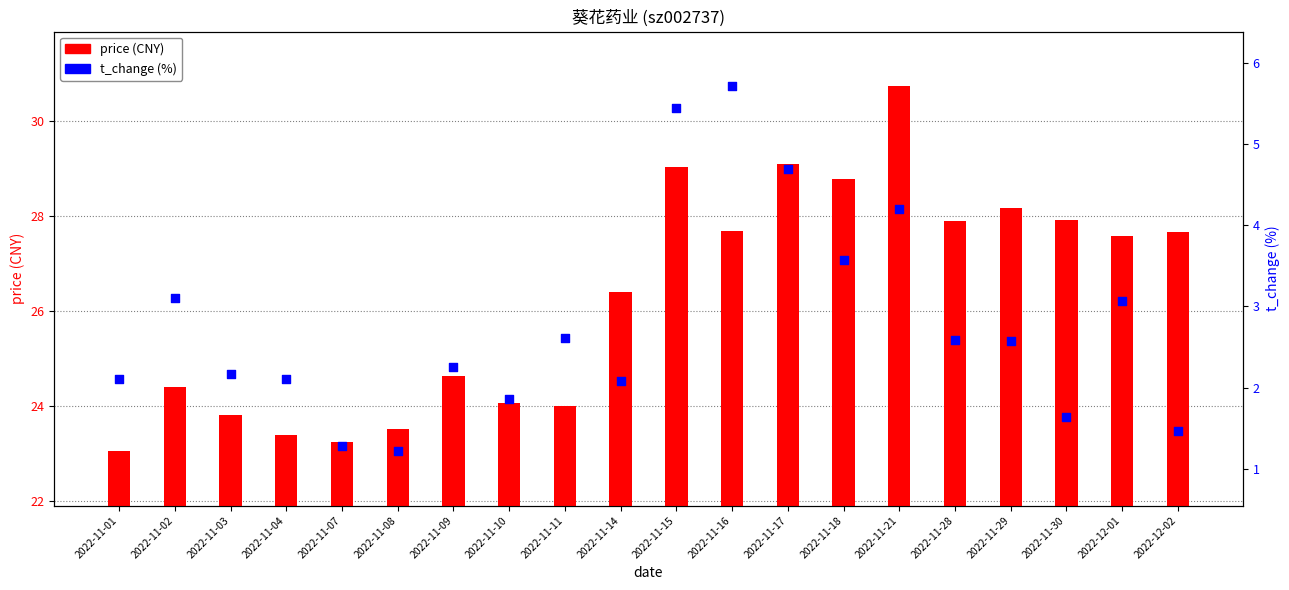

What are all the series names shown in the legend?

price, t_change